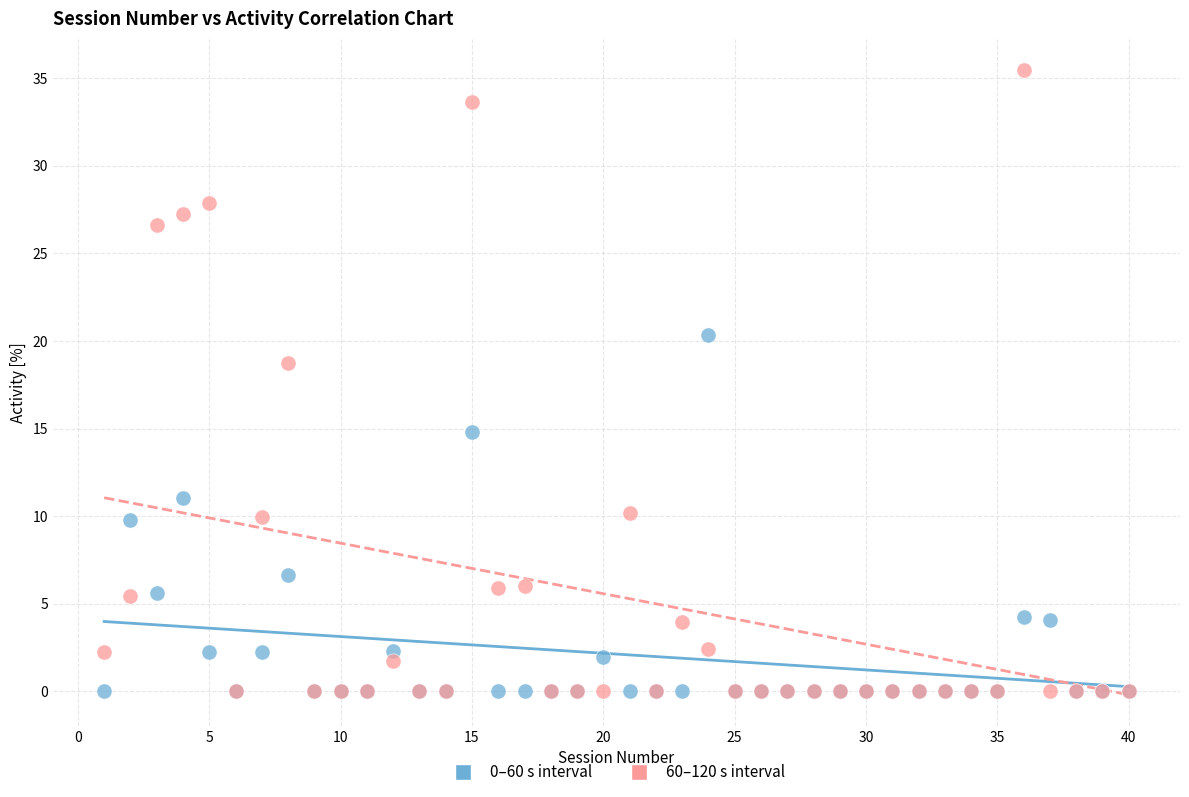

Across all series, what Y value is closest to 17?

18.8